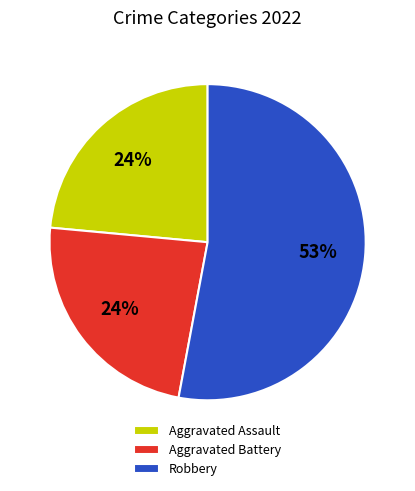

True or false: Aggravated Battery accounts for 17% of the total.

False